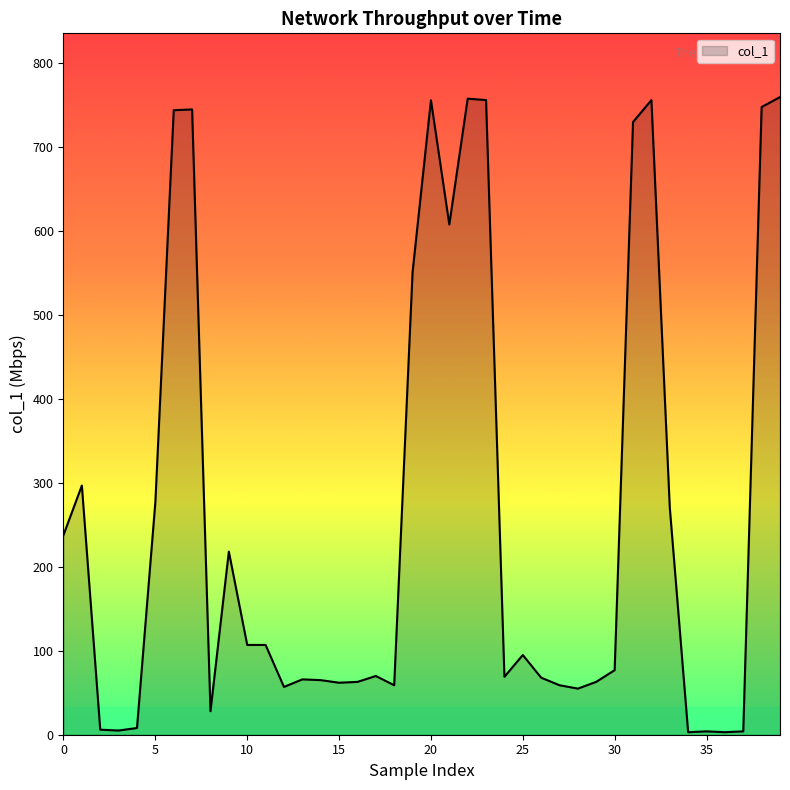

Does the chart have visible grid lines?

No